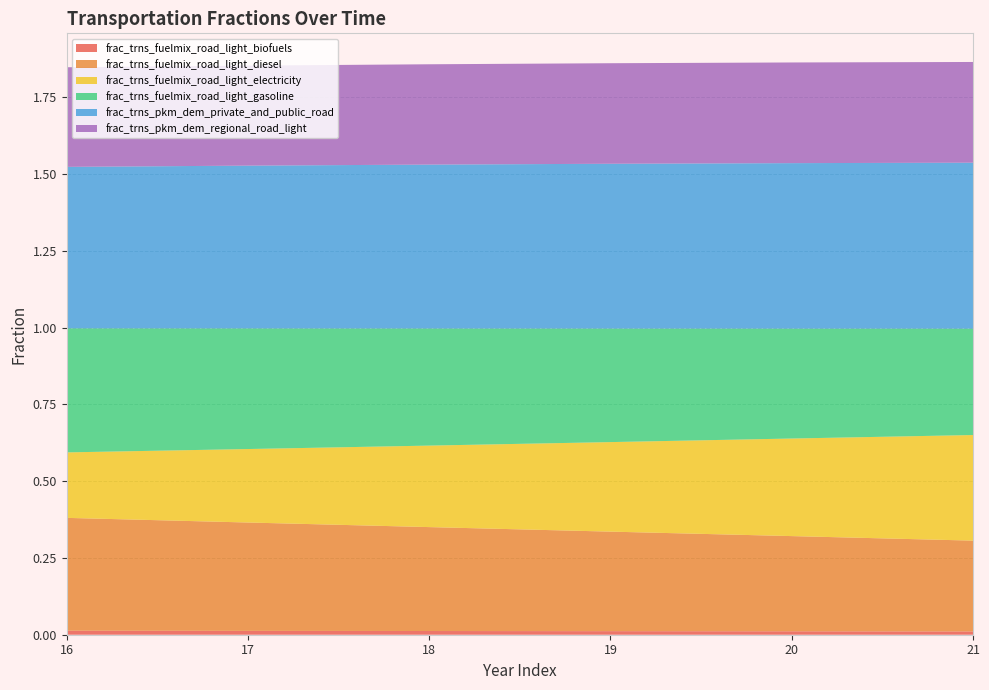

Reading left to right, extract all data points from this chart.

frac_trns_fuelmix_road_light_biofuels: 0.0	0.0	0.0	0.0	0.0	0.0
frac_trns_fuelmix_road_light_diesel: 0.4	0.4	0.3	0.3	0.3	0.3
frac_trns_fuelmix_road_light_electricity: 0.2	0.2	0.3	0.3	0.3	0.3
frac_trns_fuelmix_road_light_gasoline: 0.4	0.4	0.4	0.4	0.4	0.3
frac_trns_pkm_dem_private_and_public_road: 0.5	0.5	0.5	0.5	0.5	0.5
frac_trns_pkm_dem_regional_road_light: 0.3	0.3	0.3	0.3	0.3	0.3